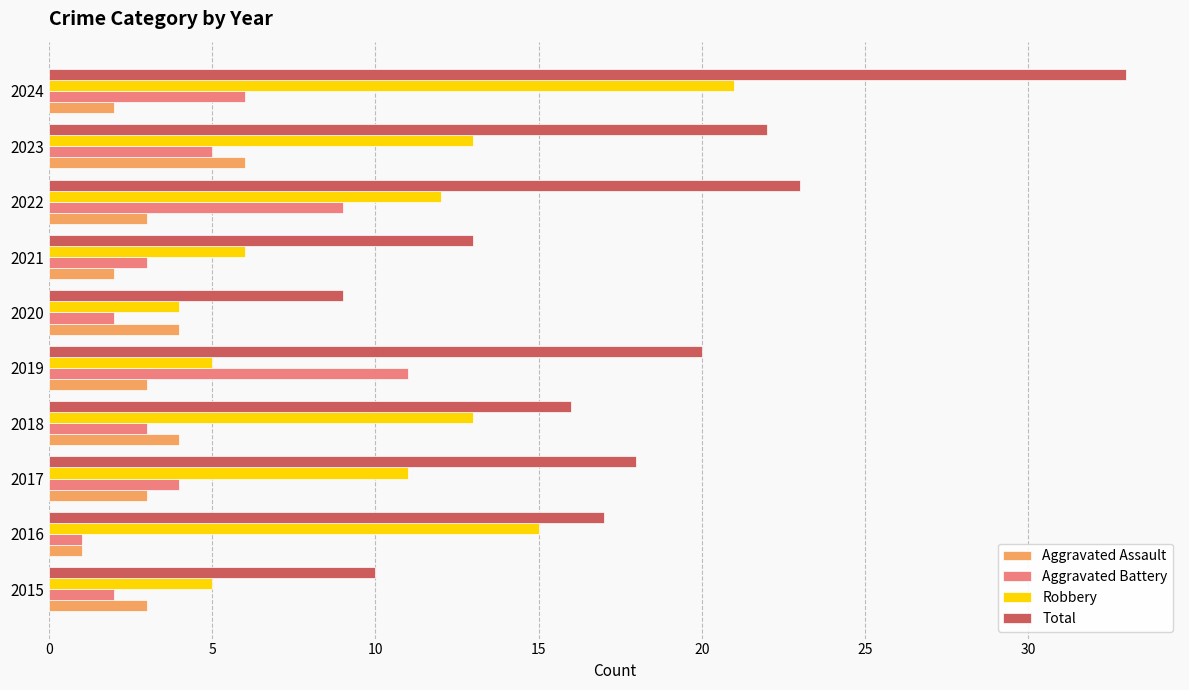

At which category is the sum across all series the highest?

2024